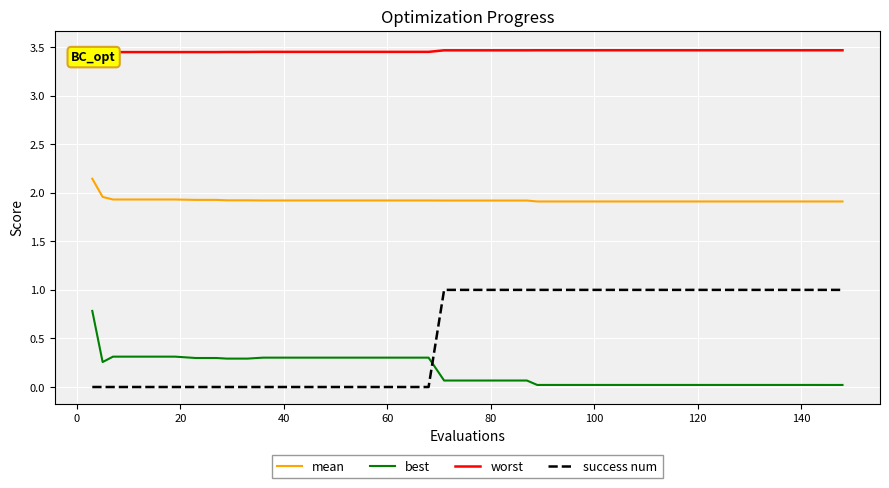

Is this an area chart (filled region under the line)?

No